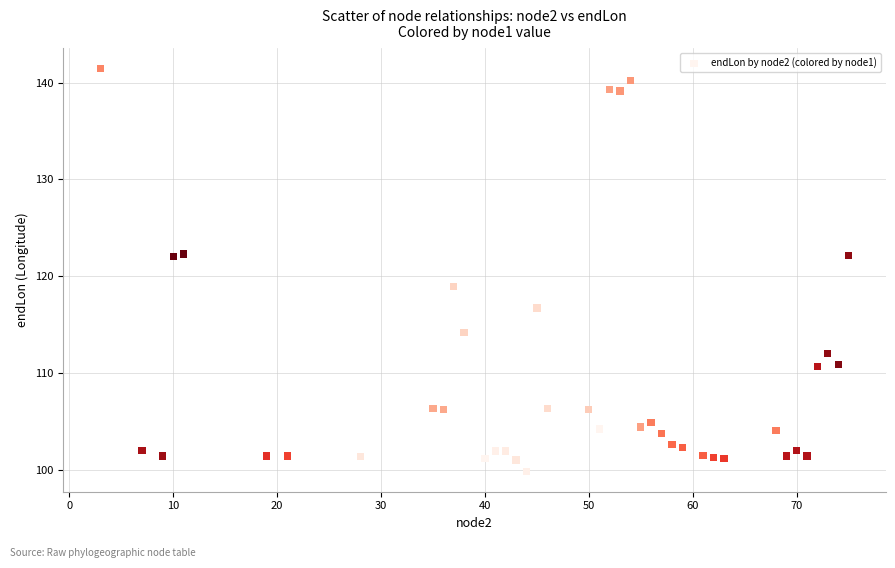

What is the range of Y values (max minus min)?

41.6